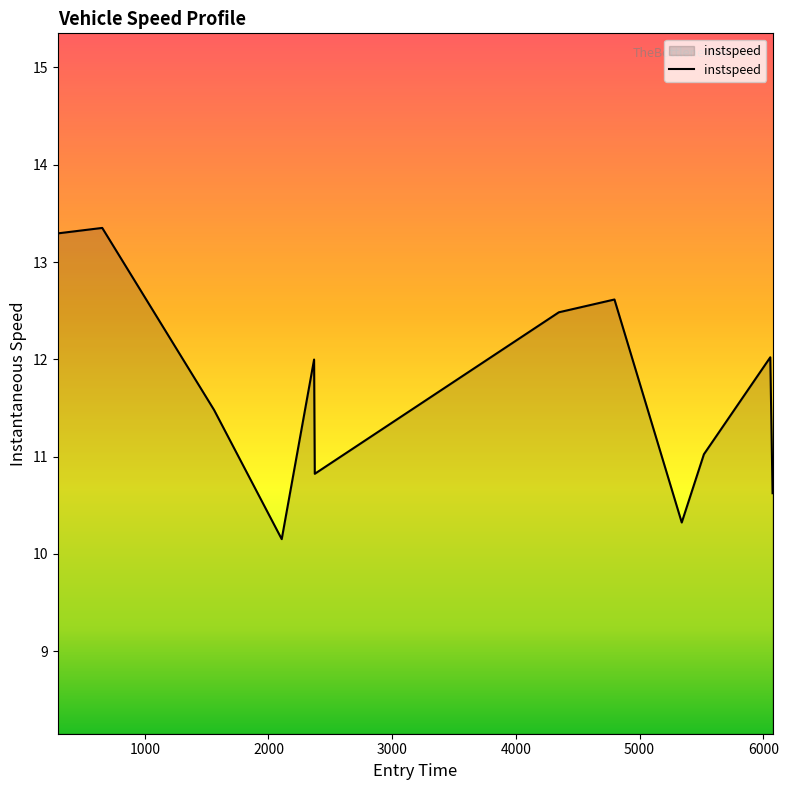

What is the minimum value shown in the chart?

10.2